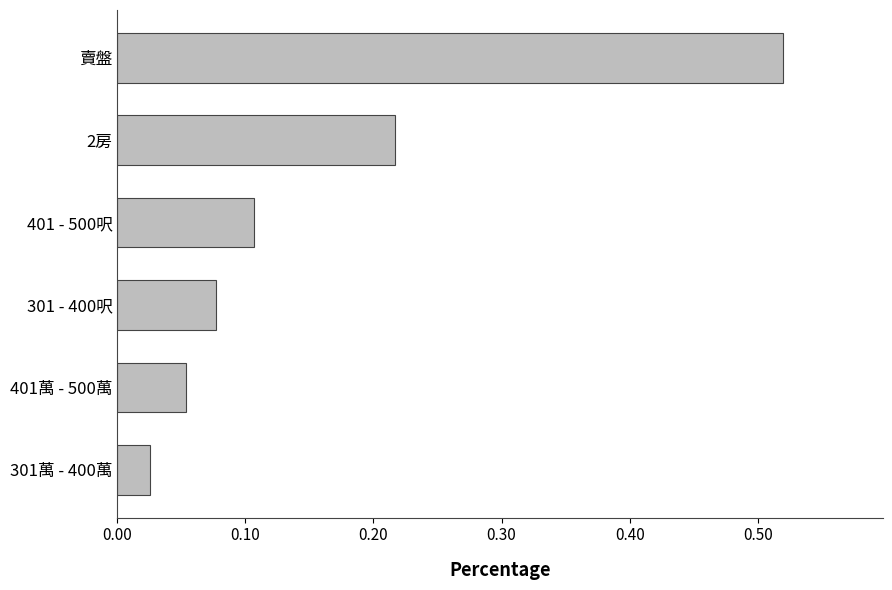

Where is the data nearest to the value 0?

301萬 - 400萬